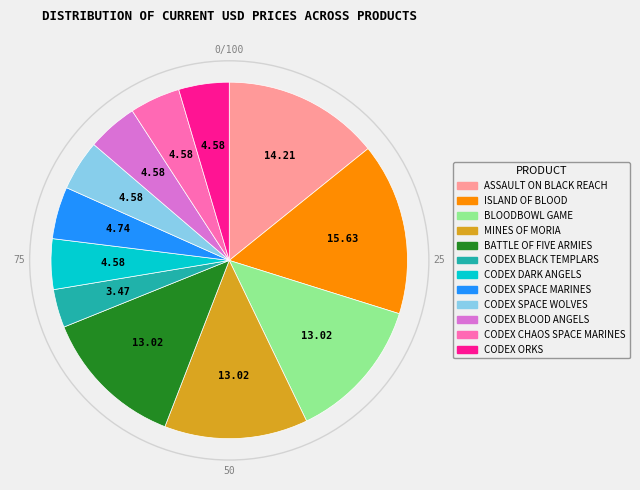

How many segments does this pie chart have?

12